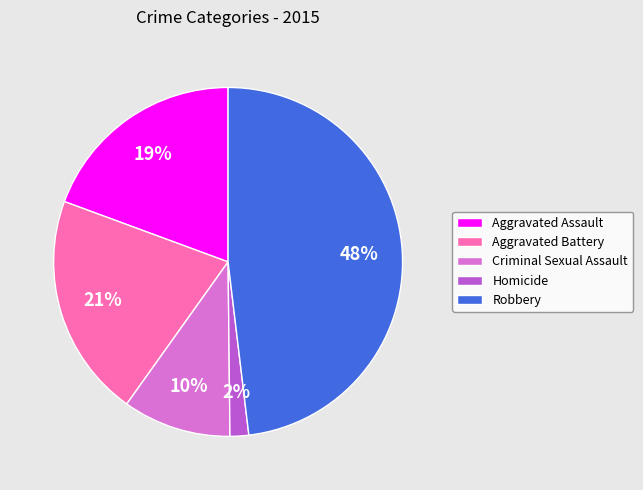

Is Robbery the majority of the pie?

No